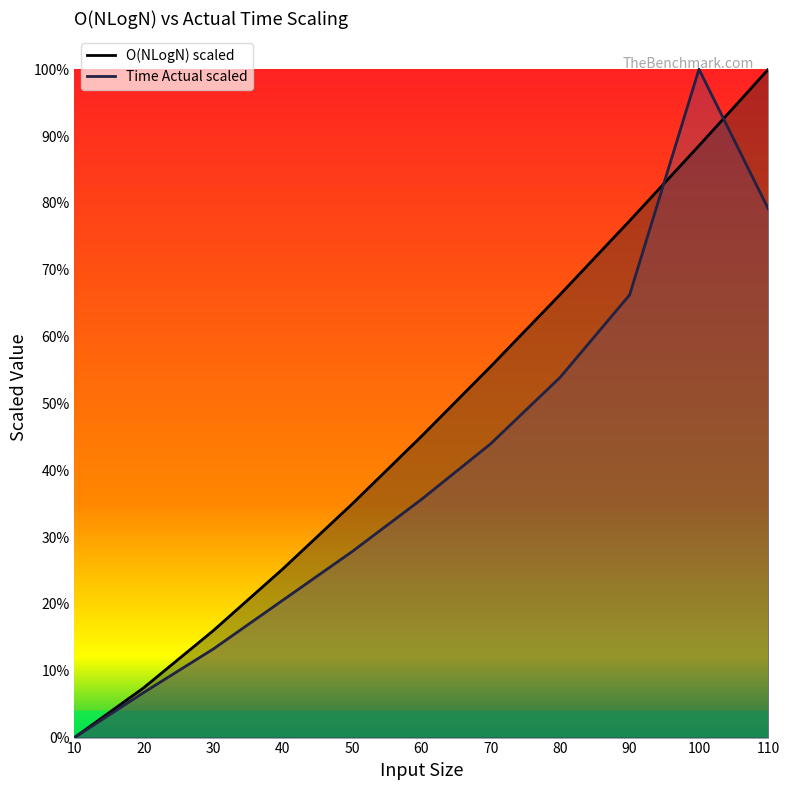

What is the sum of all Time Actual scaled values?

4.5